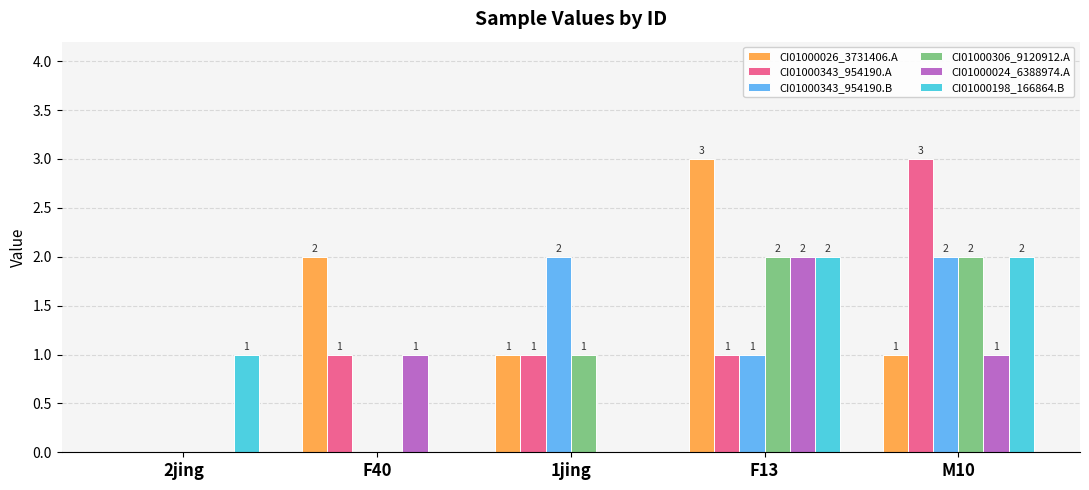

What is the highest value of the CI01000026_3731406.A series?

3